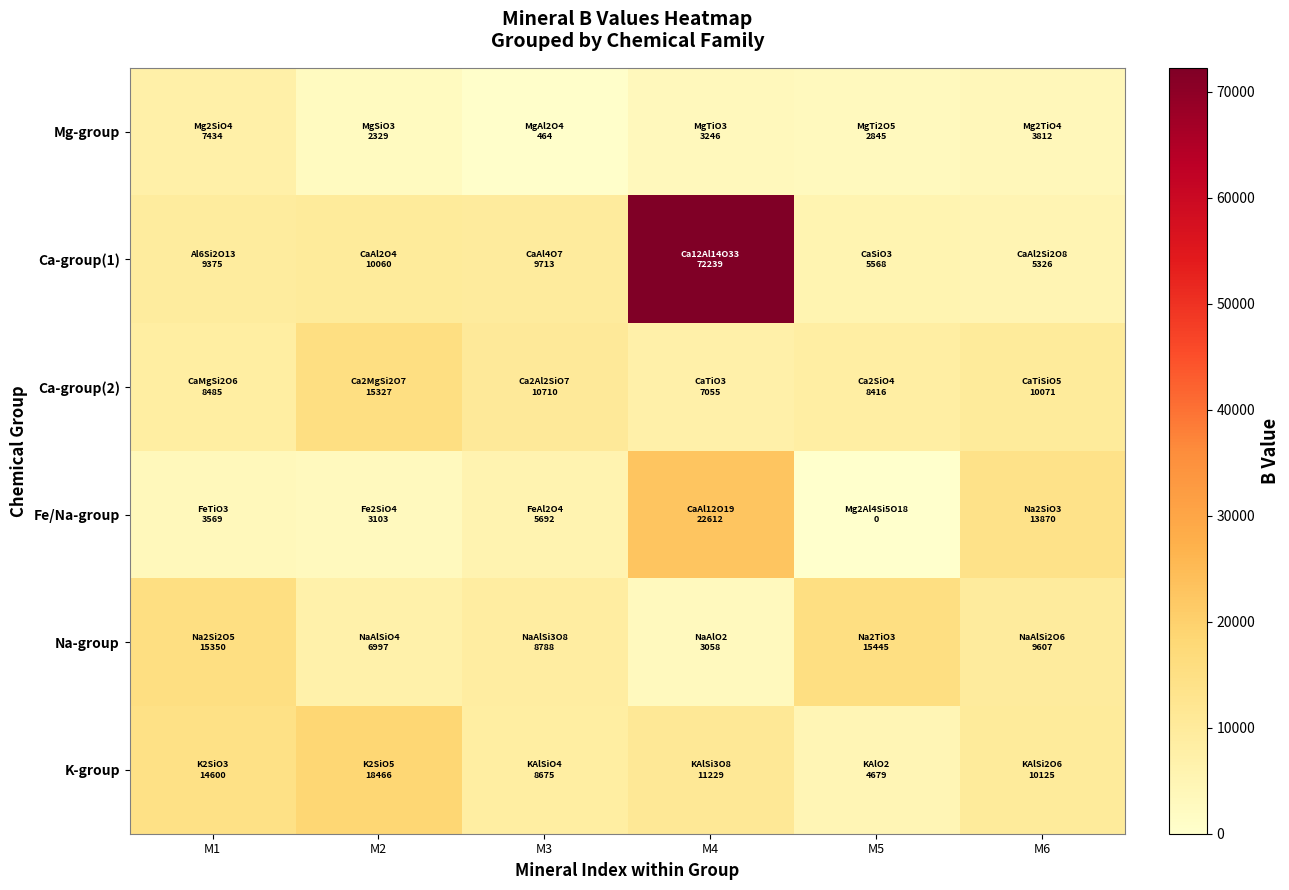

How many data points does each series have?

6